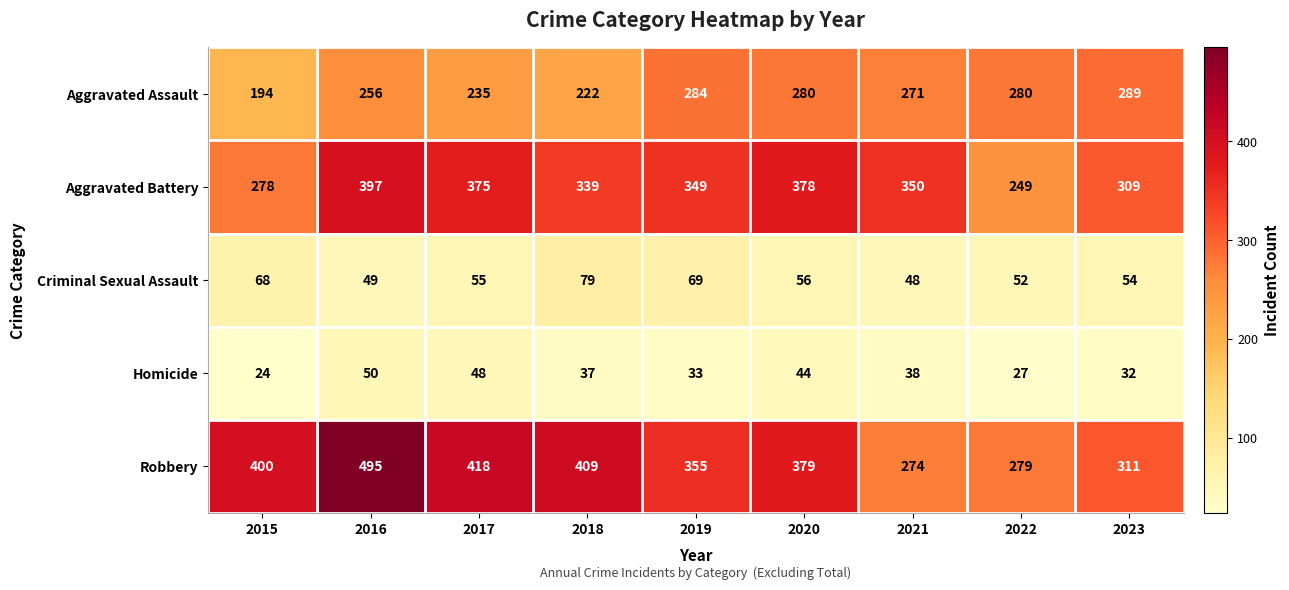

Where is Aggravated Battery nearest to the value 323?

2023